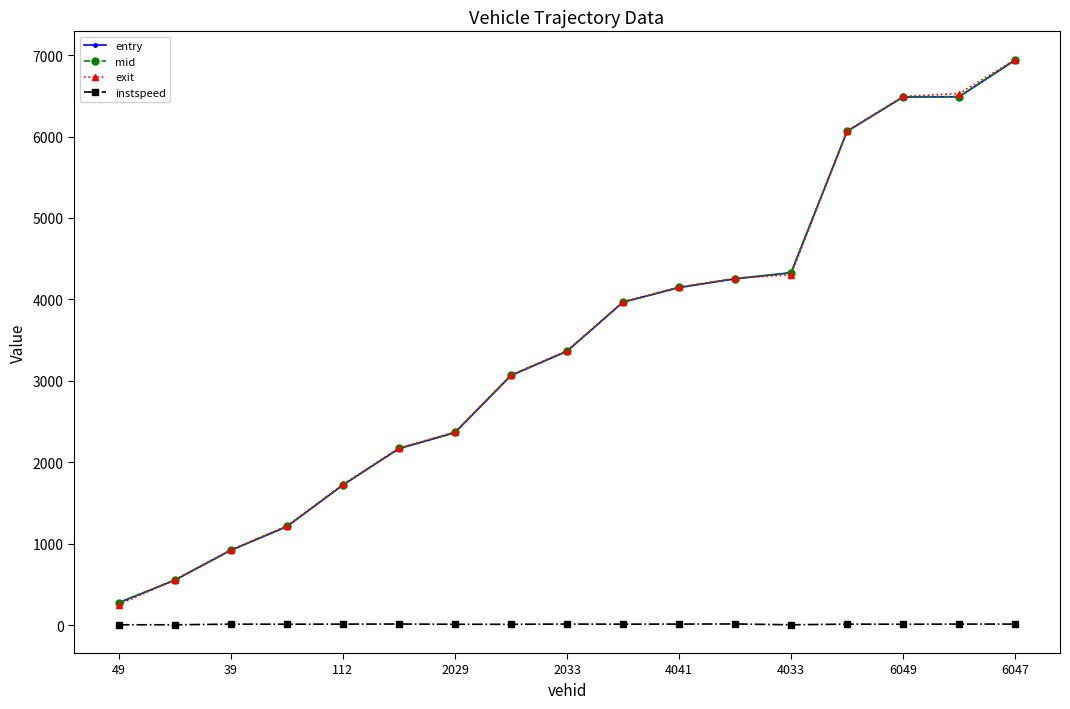

Which series has the largest range (max minus min)?

exit